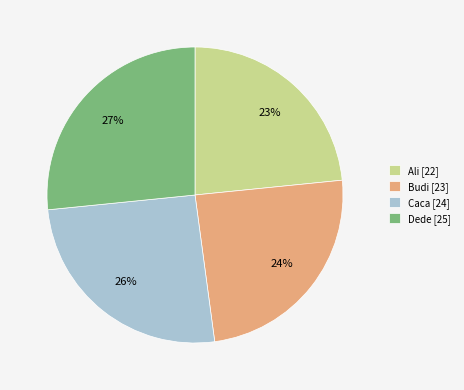

What is the ratio of the value at Ali to the value at Caca?

0.9